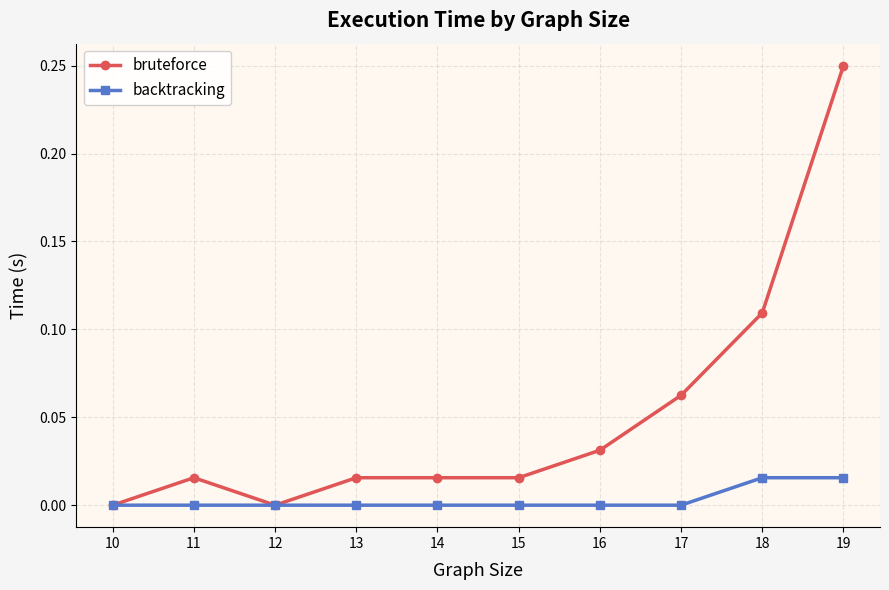

The bruteforce series shows -0.1 at 10. True or false?

False